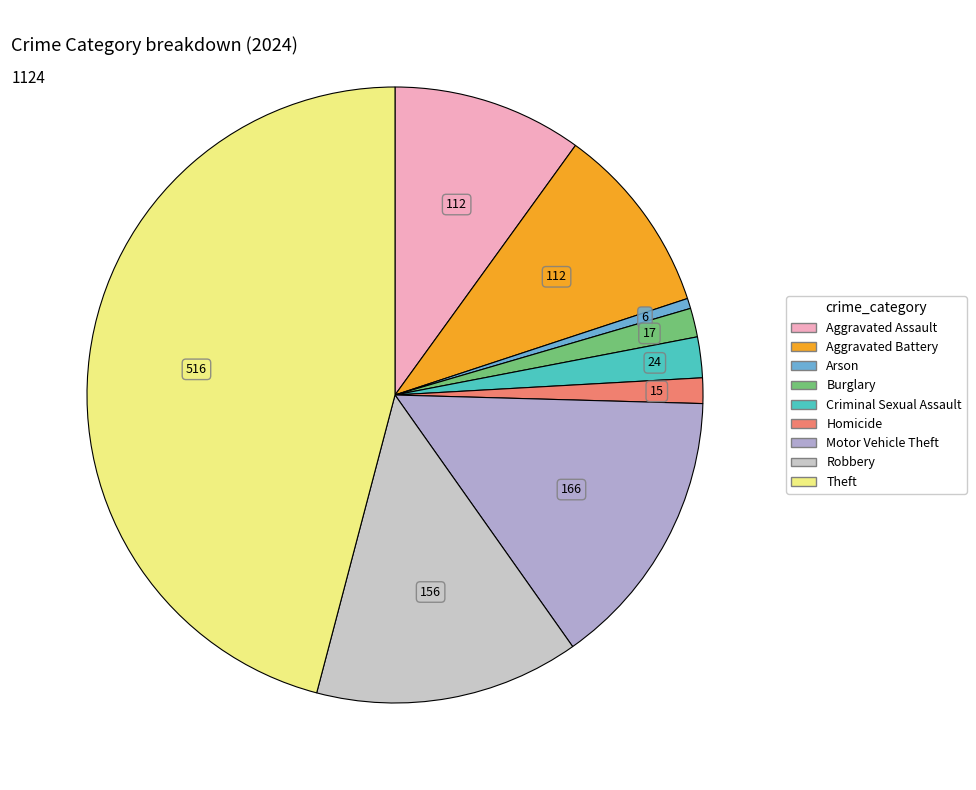

How many segments does this pie chart have?

9